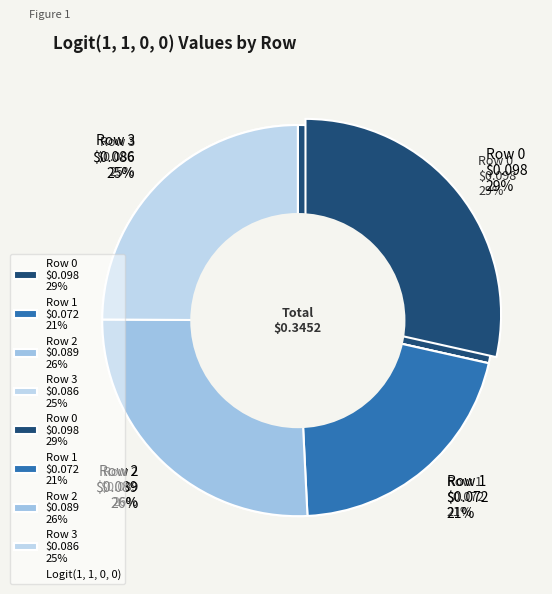

Does Row 1 account for over 50% of the chart?

No